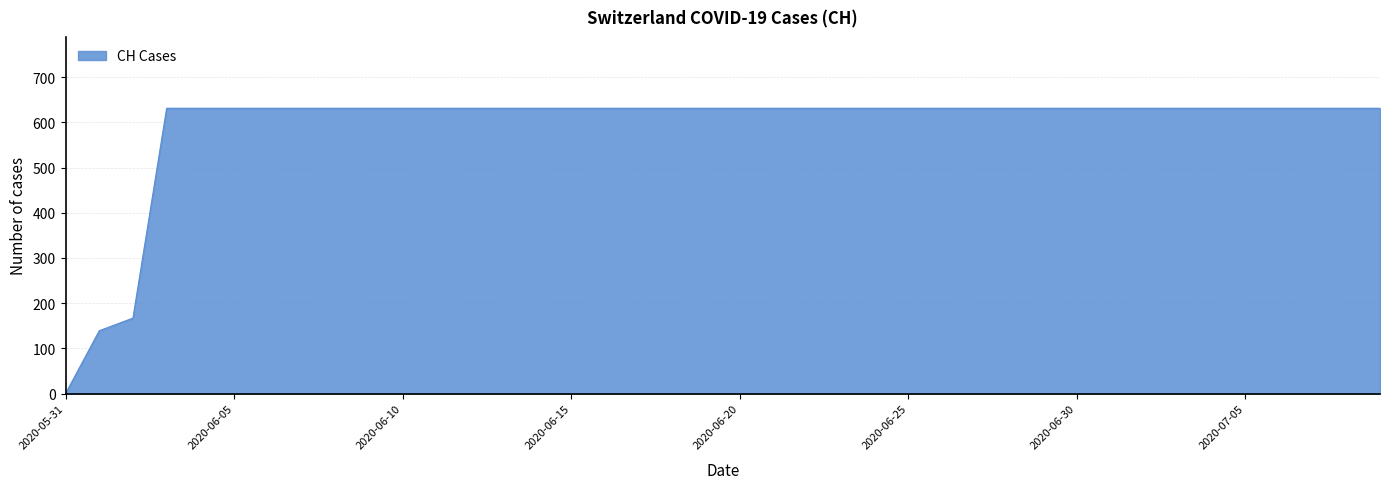

What is the difference between the maximum and minimum values?

631